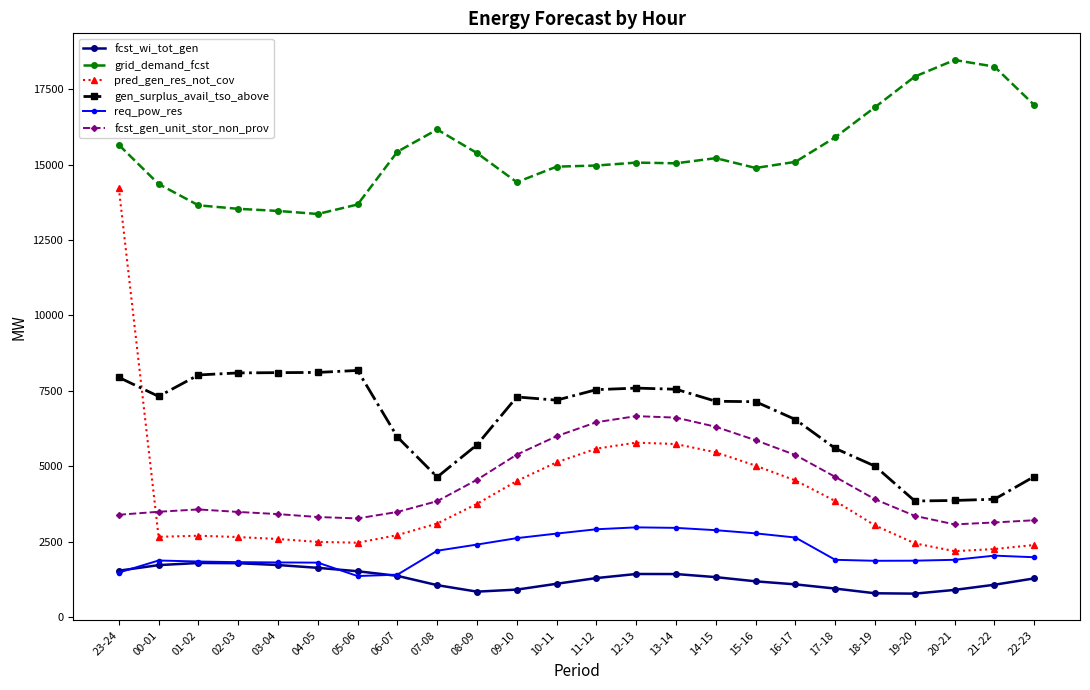

Where is the first local minimum for gen_surplus_avail_tso_above?

00-01